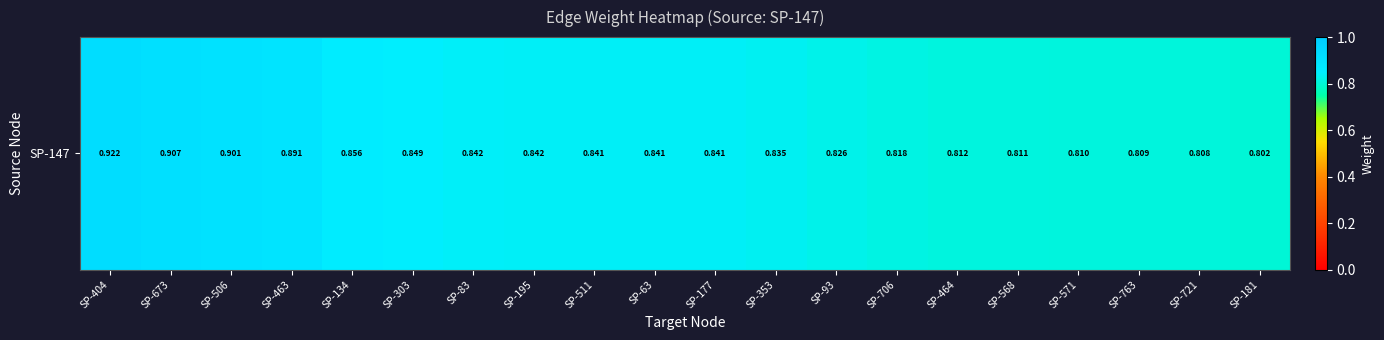

What value does the data have at SP-464?

0.8